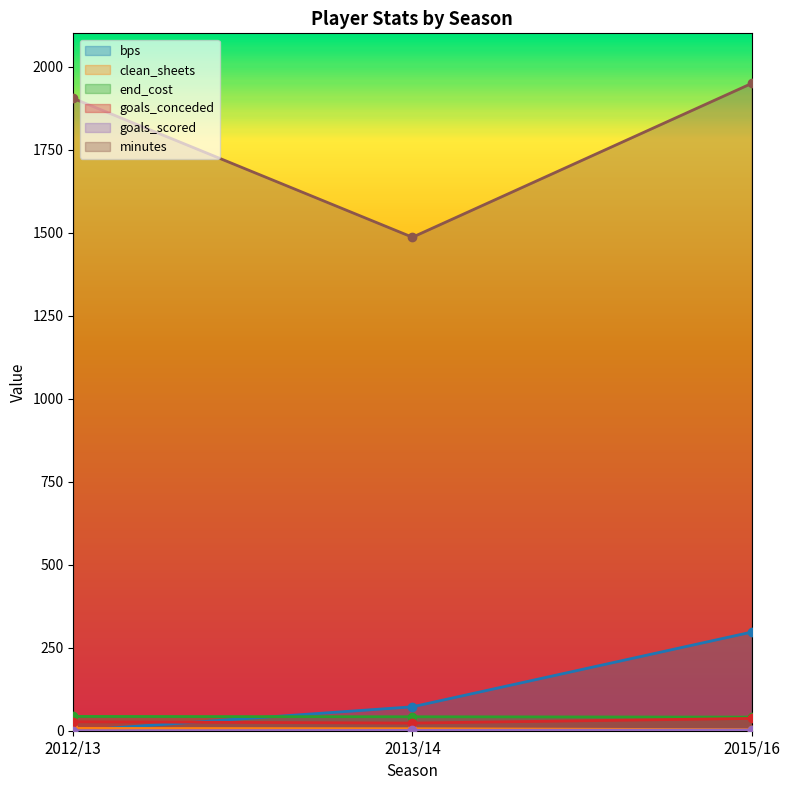

Which series has the widest spread of values?

minutes